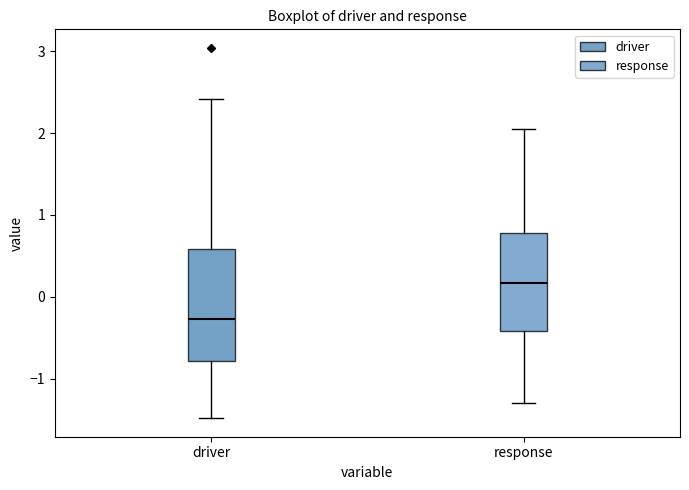

Which box's median line is the highest?

response